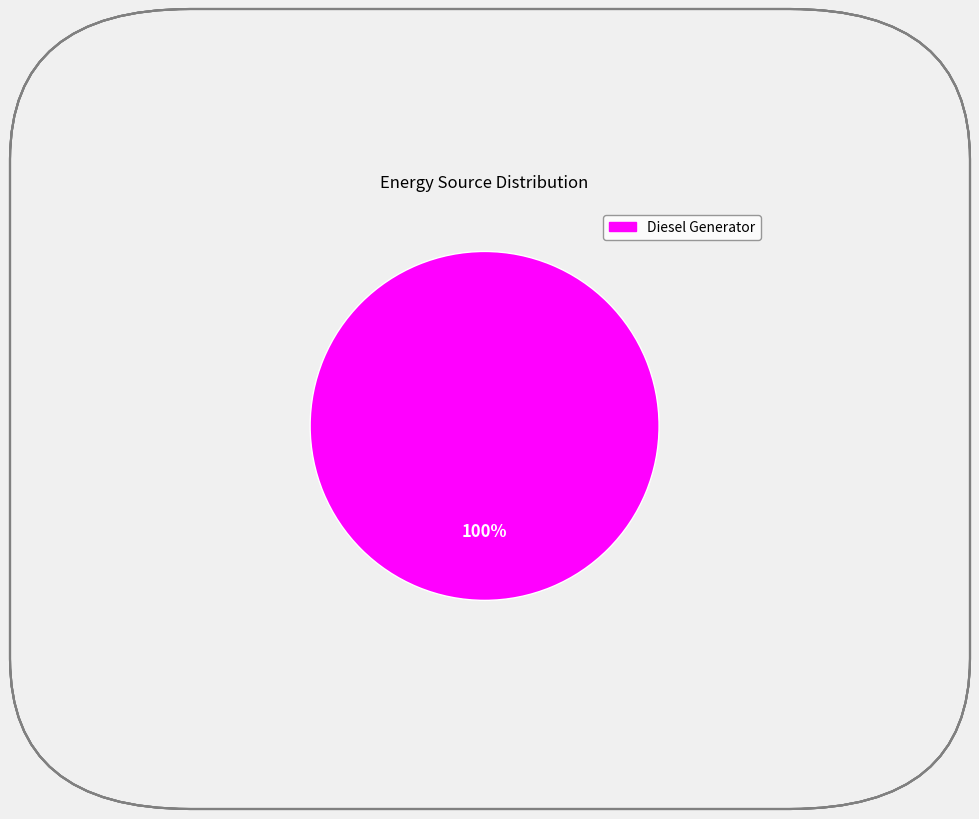

Is there a majority slice in this chart?

Yes